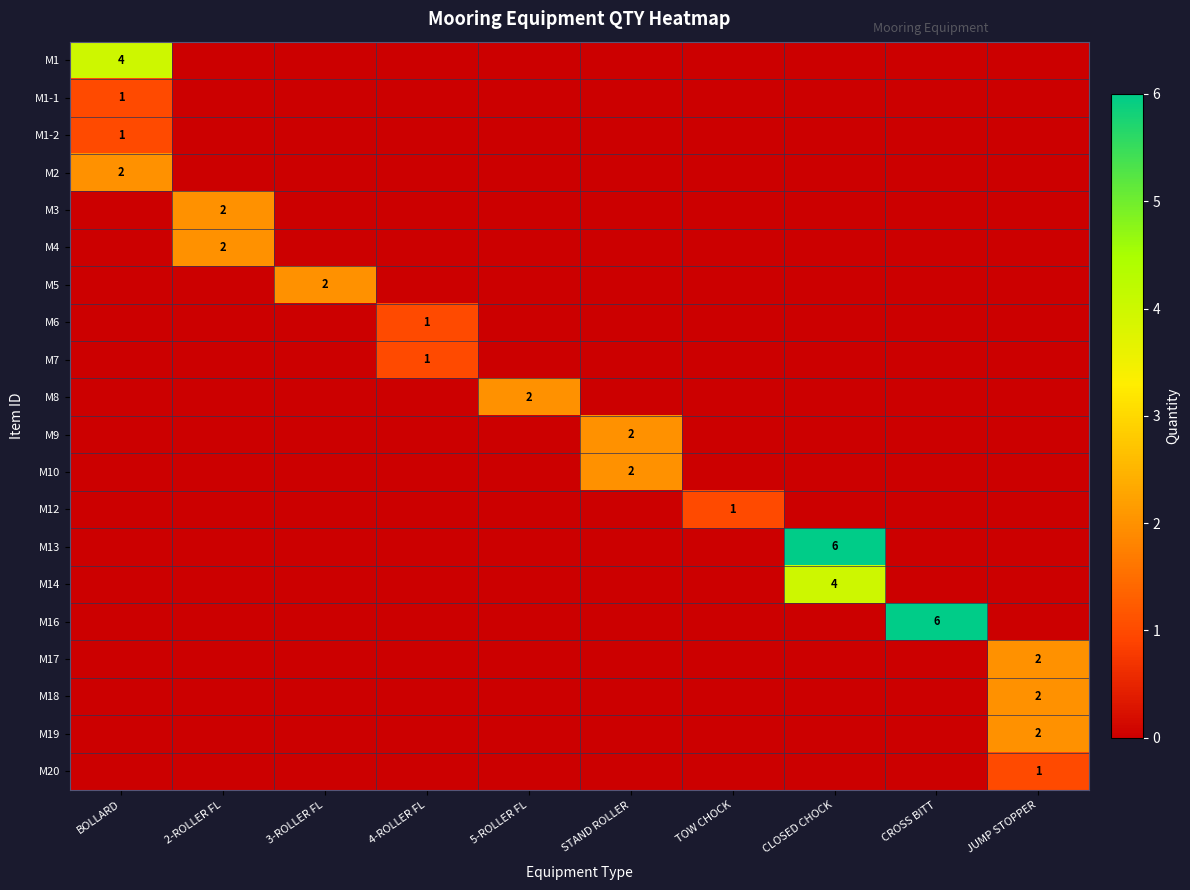

True or false: M9 has a value of 3 at STAND ROLLER.

False